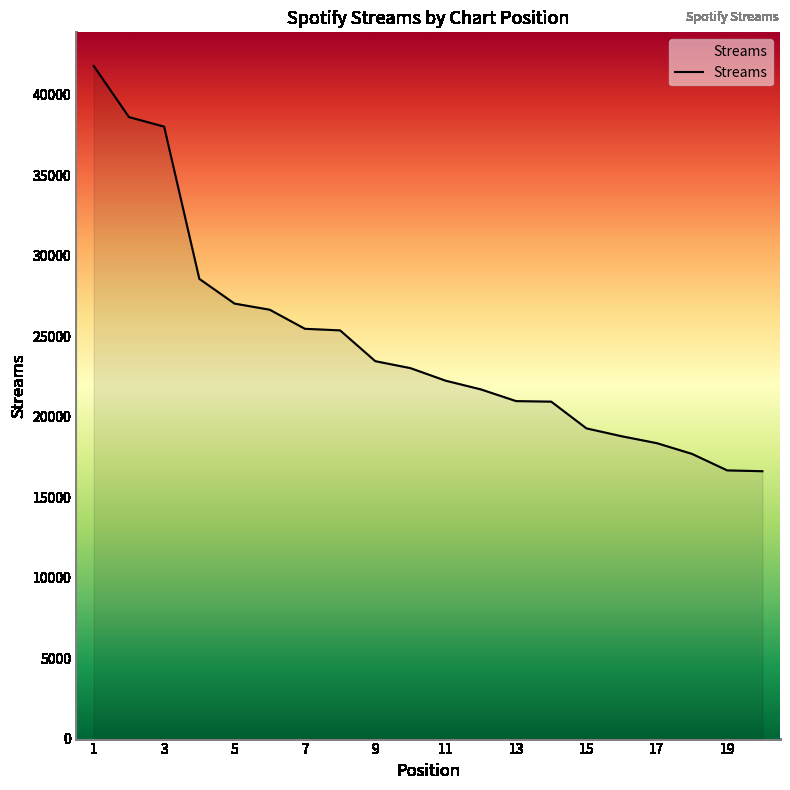

What is the difference between the maximum and minimum values?

25183